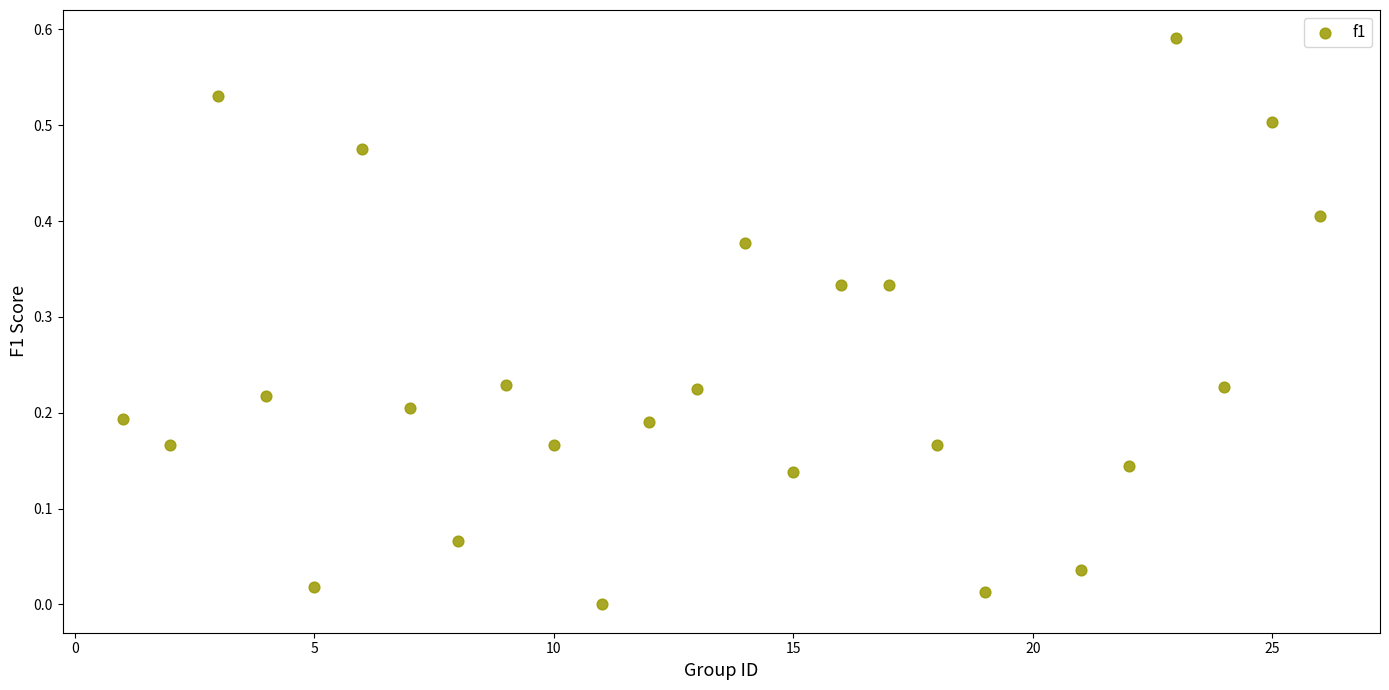

What is the range of X values (max minus min)?

25.0